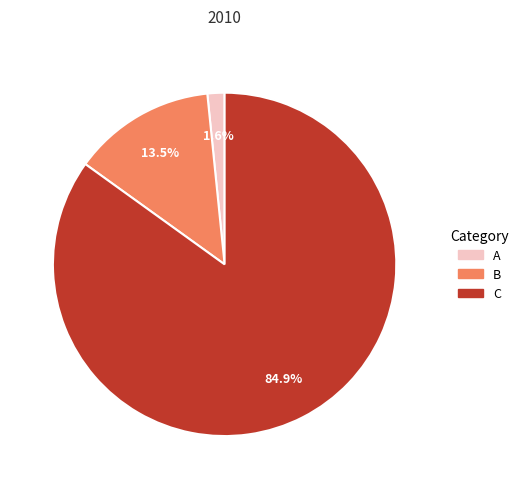

What percentage is the A slice, to the nearest percent?

2%